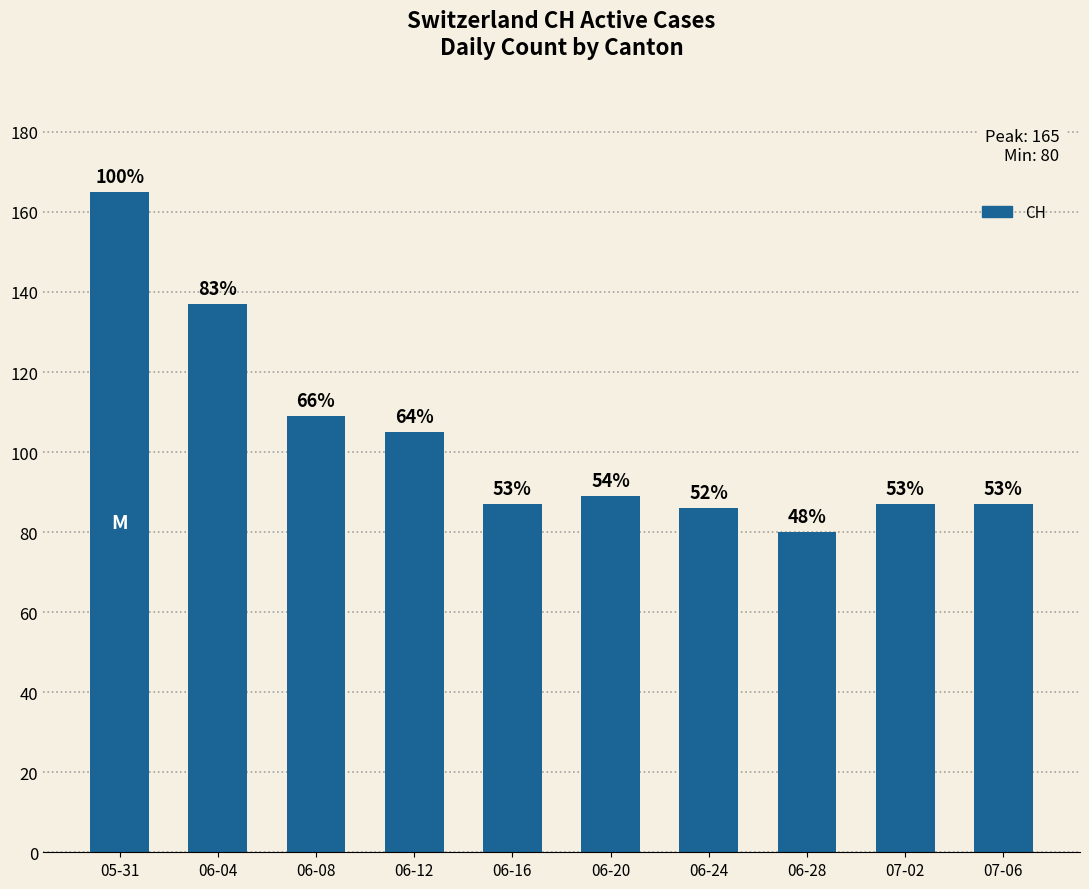

Does the chart contain any negative values?

No